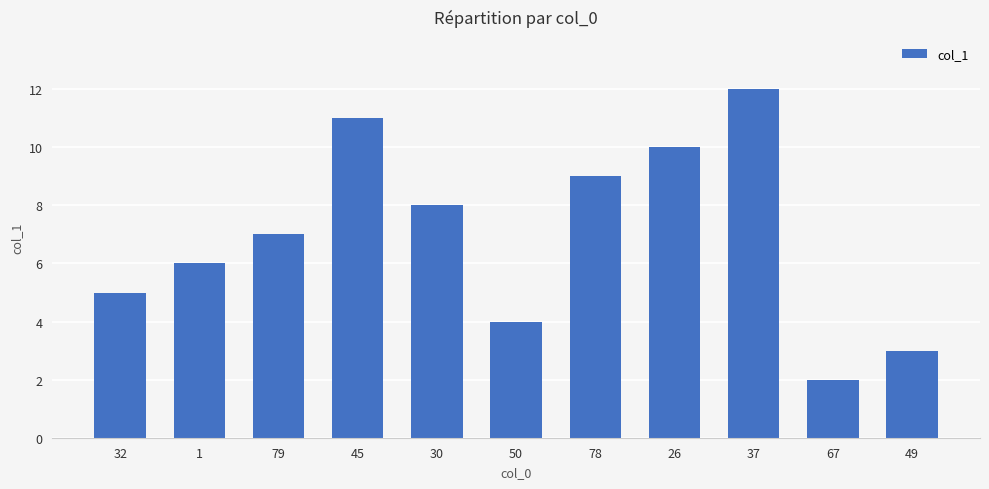

How many data points are less than 7?

5